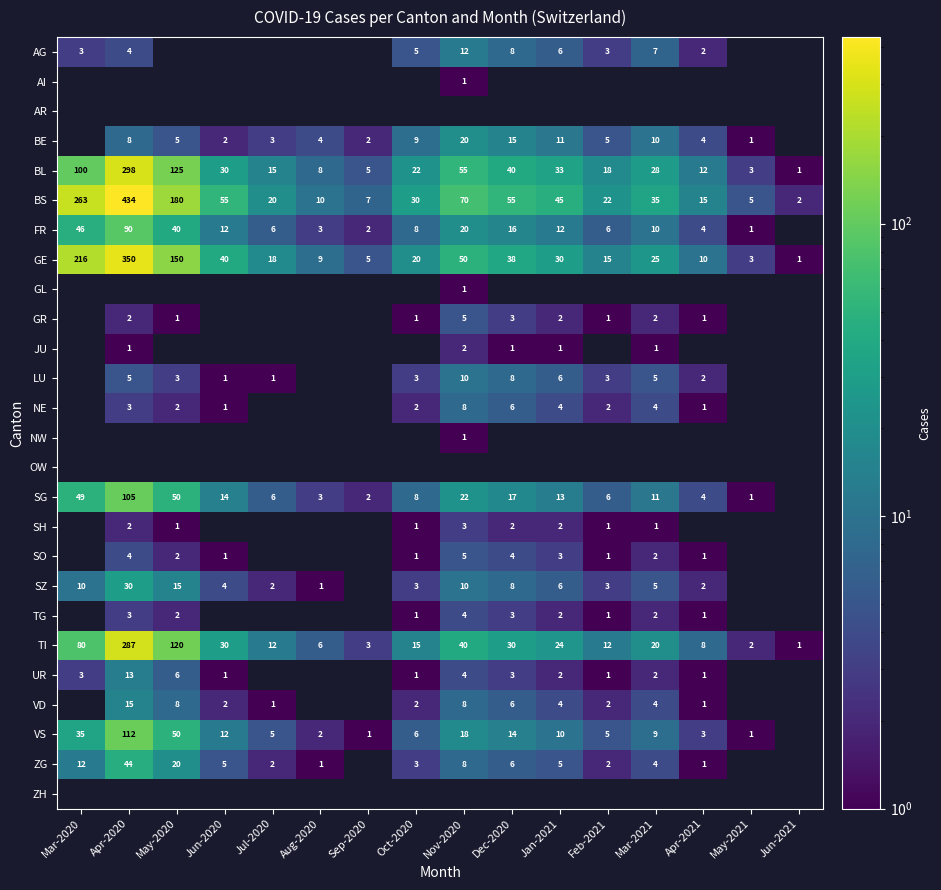

The BS series shows 284 at Apr-2020. True or false?

False